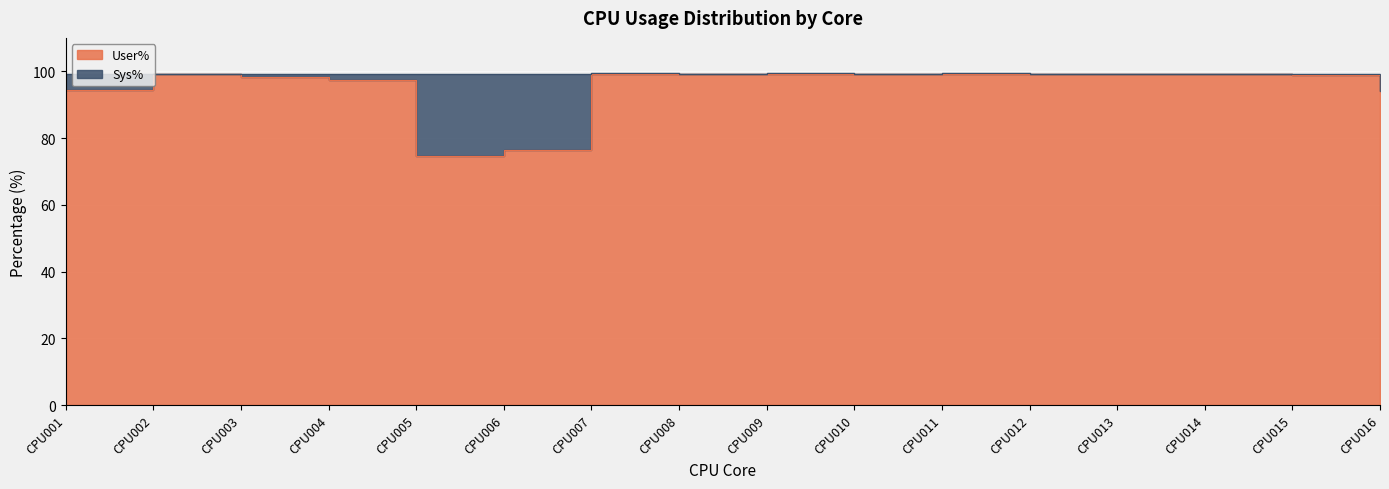

What is the greatest value displayed?

99.3